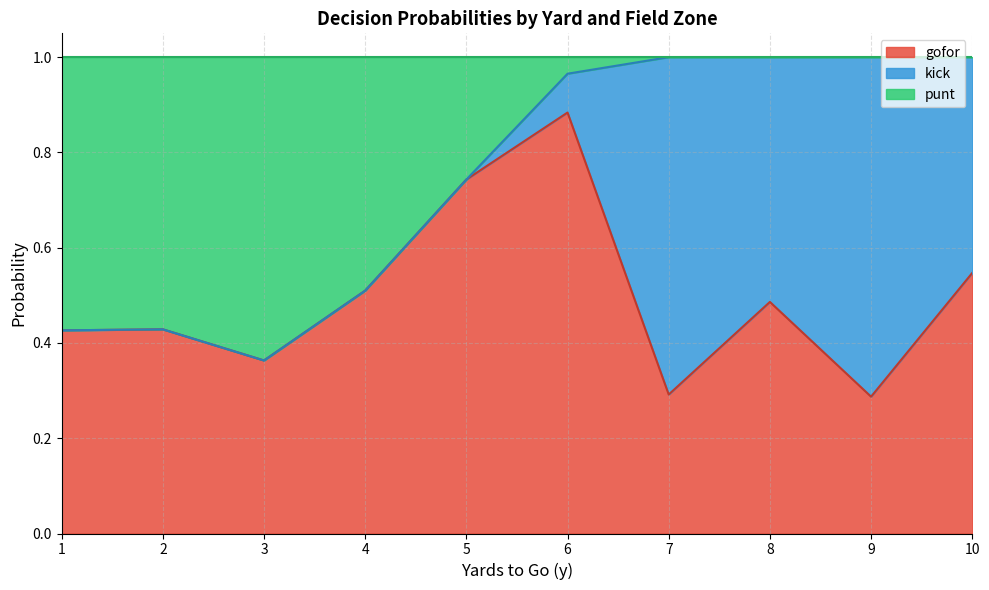

At which label does gofor reach its peak?

6